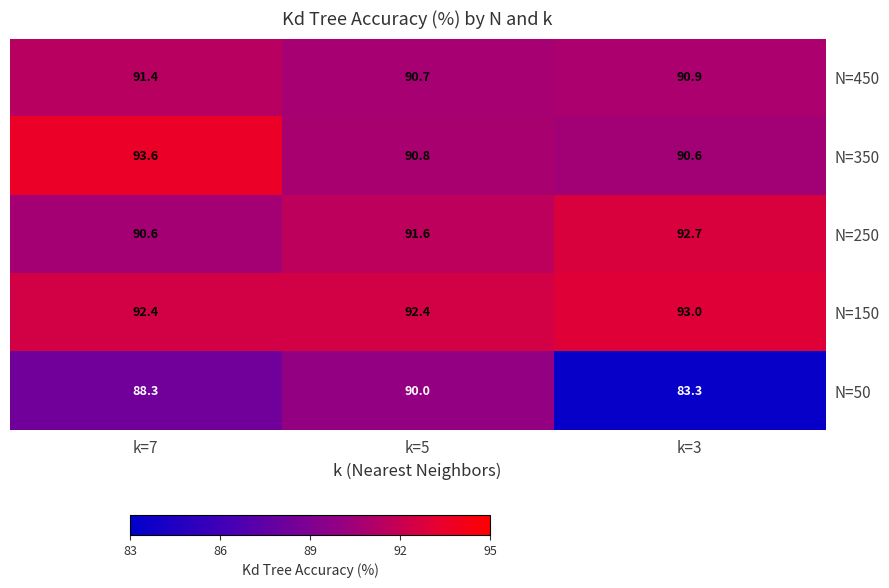

Is it true that N=350 equals 42.2 at k=7?

False